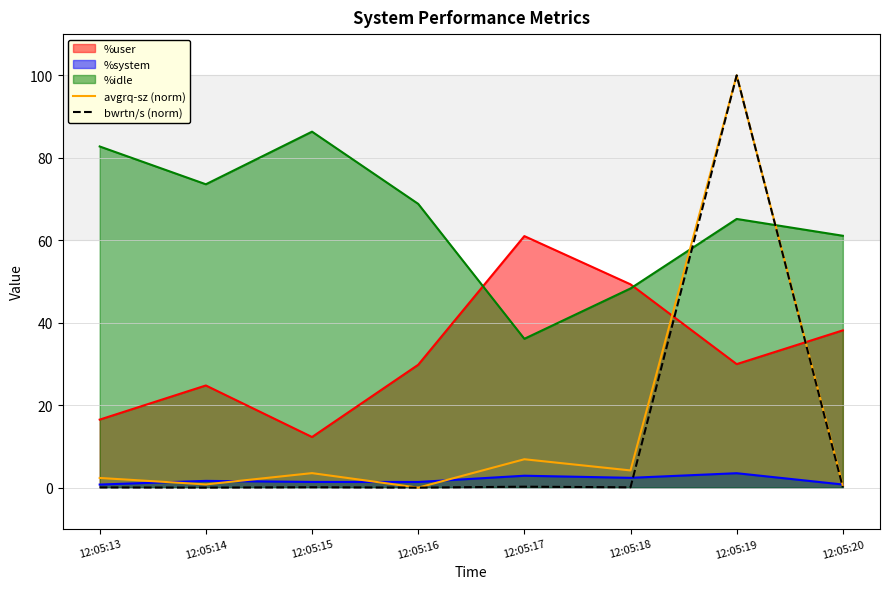

The avgrq-sz (norm) series shows 0.5 at 12:05:14. True or false?

False